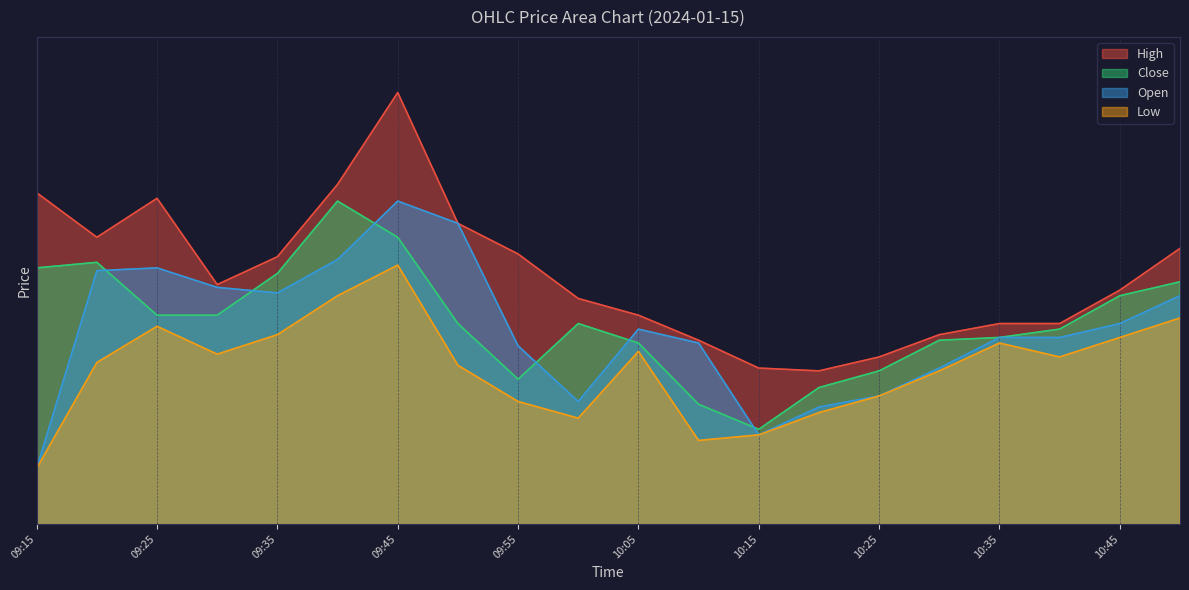

Which series changed the most between 09:35 and 10:15?

Close